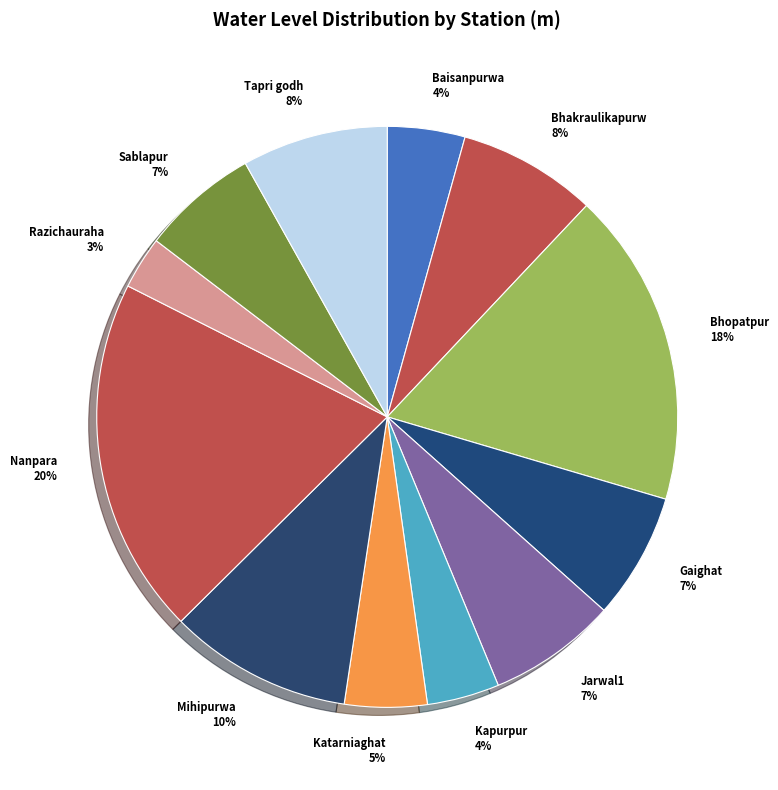

To the nearest percent, what percentage of the pie is Jarwal1?

7%